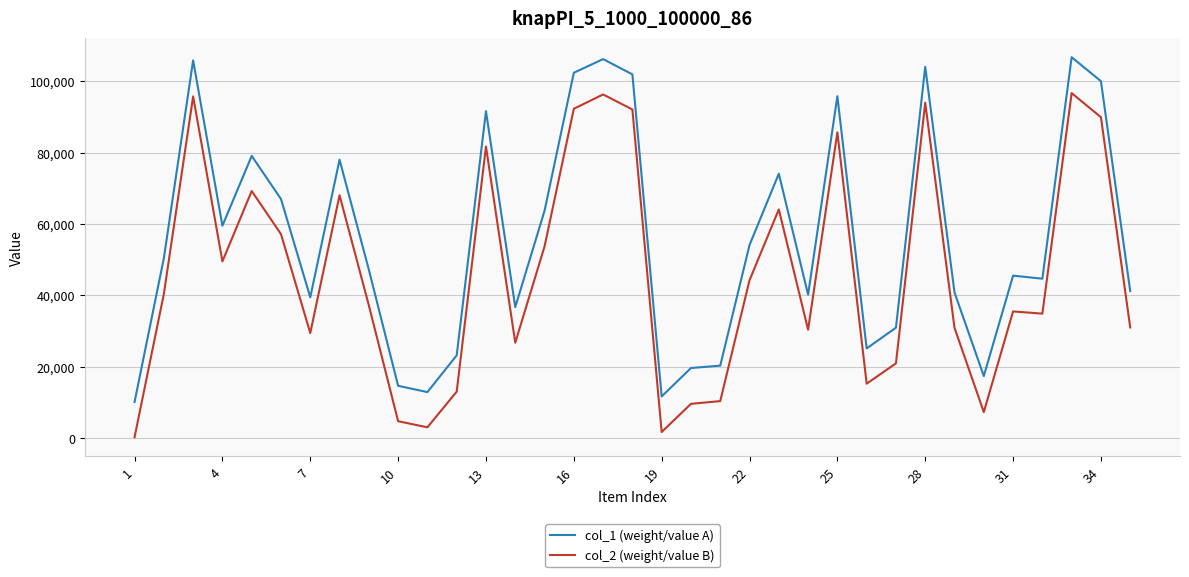

List the series in order of their peak value, lowest first.

col_2 (weight/value B), col_1 (weight/value A)